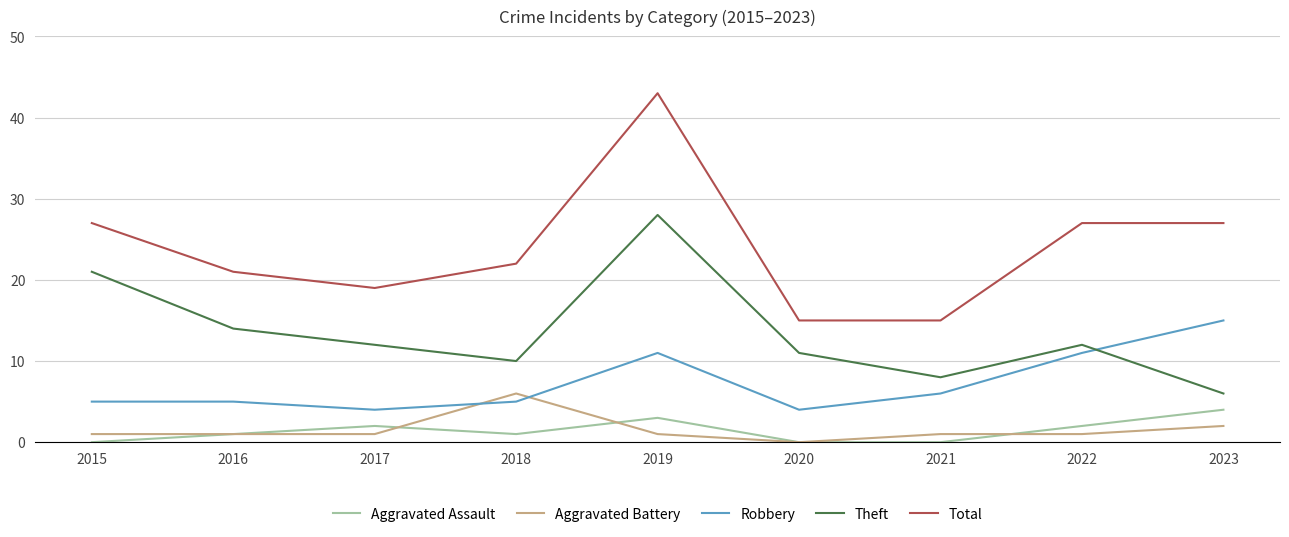

What are all the series names shown in the legend?

Aggravated Assault, Aggravated Battery, Robbery, Theft, Total